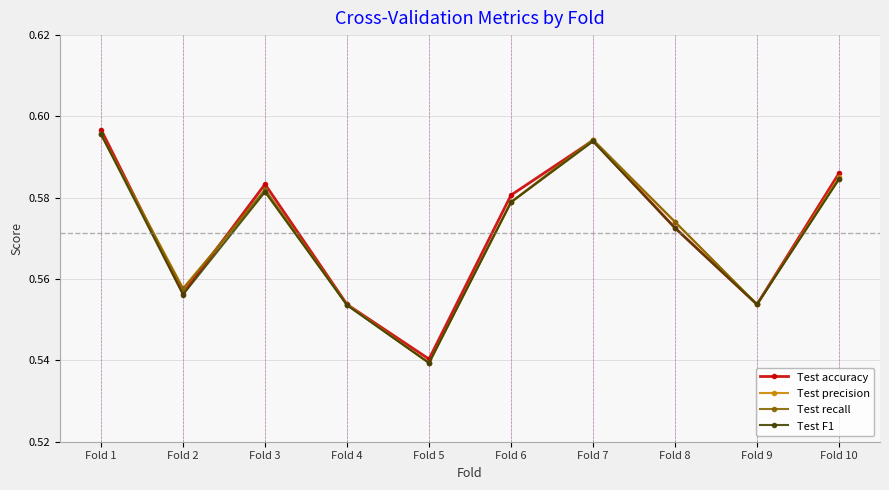

Between Fold 1 and Fold 5, which series saw the biggest shift?

Test accuracy